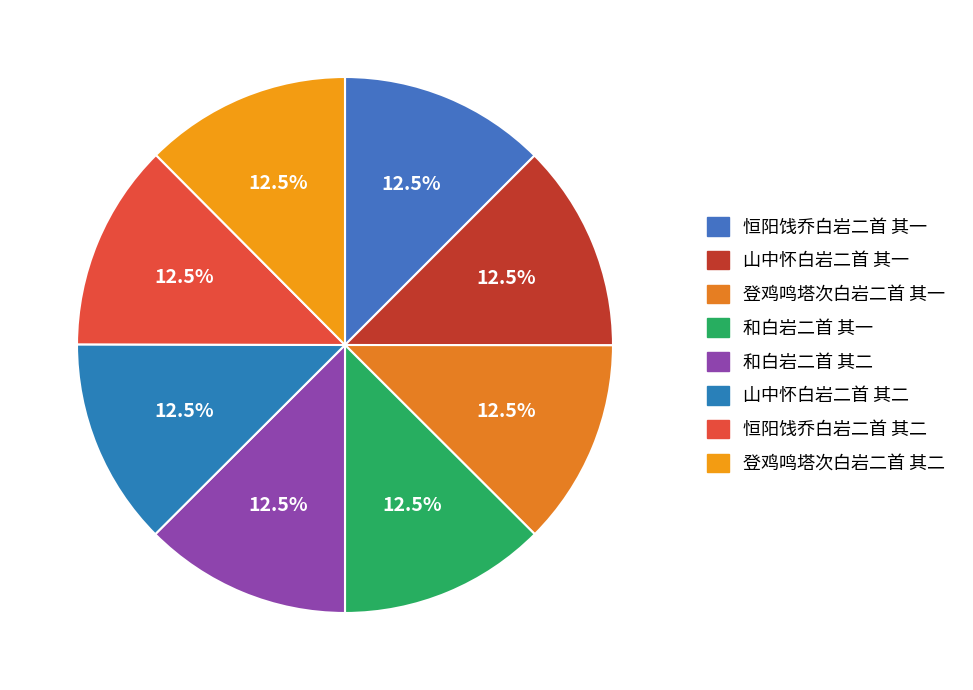

How many slices are in this pie chart?

8